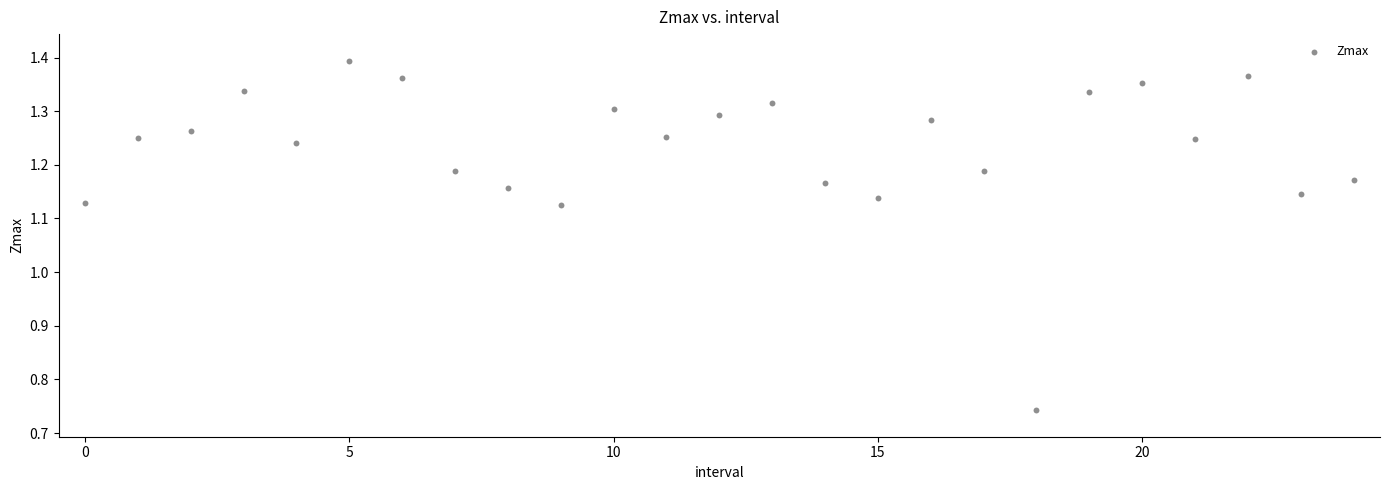

How many points are shown in the scatter plot?

25